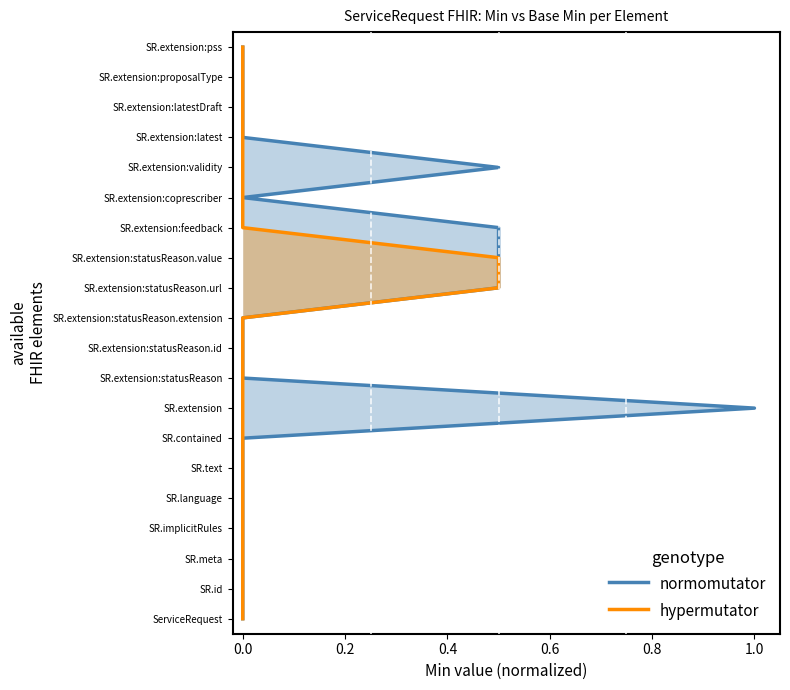

True or false: normomutator and hypermutator intersect in this chart.

False